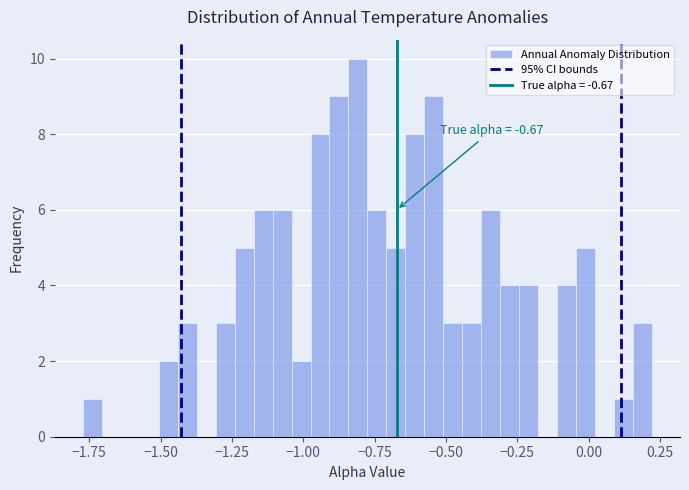

Read against the x-axis, roughly where is the centre of the tallest bar?

-0.80